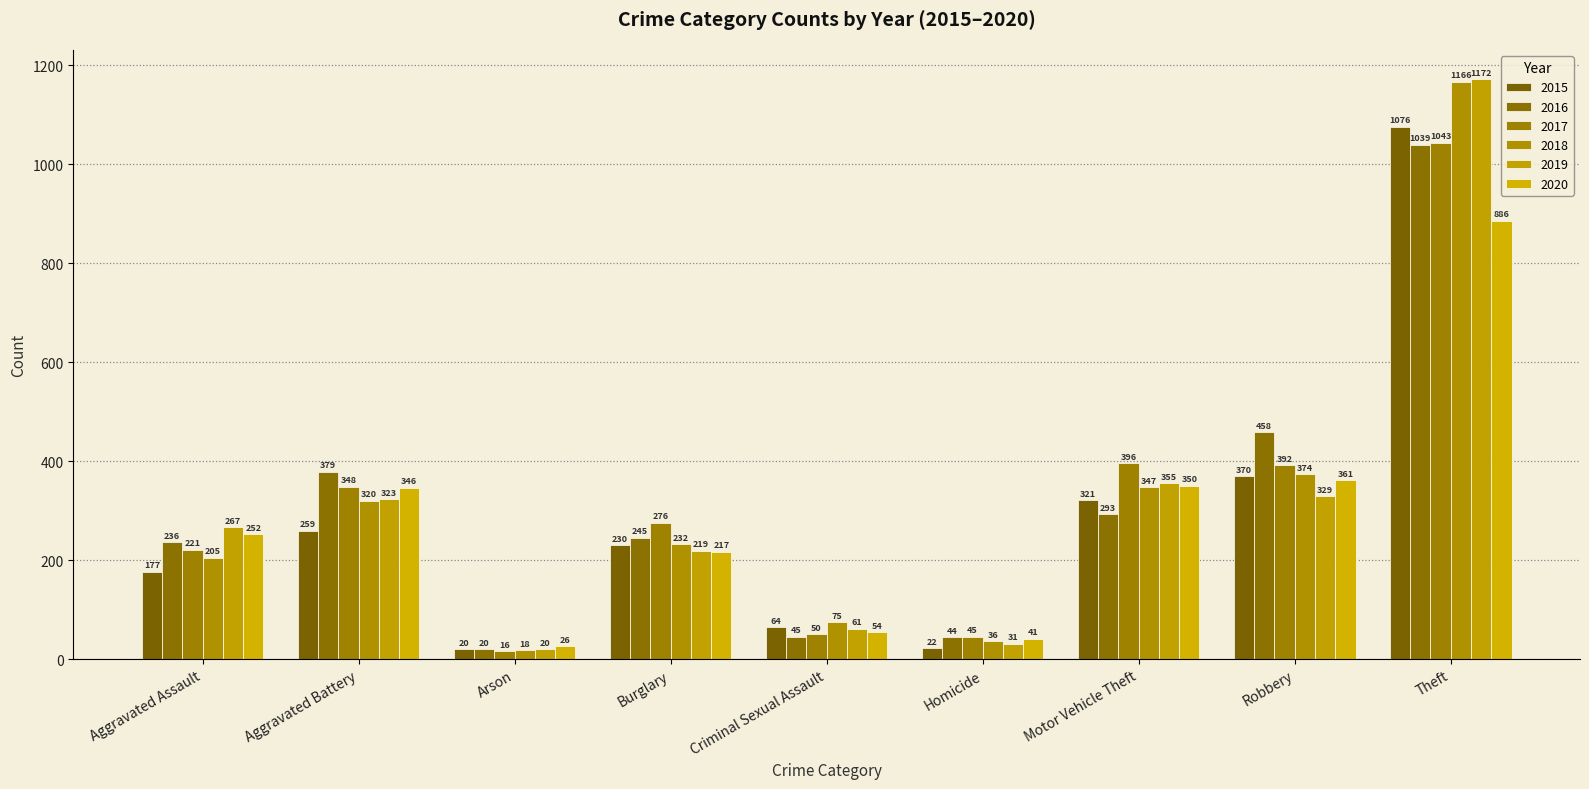

What is the difference between the highest and lowest values at Theft?

286